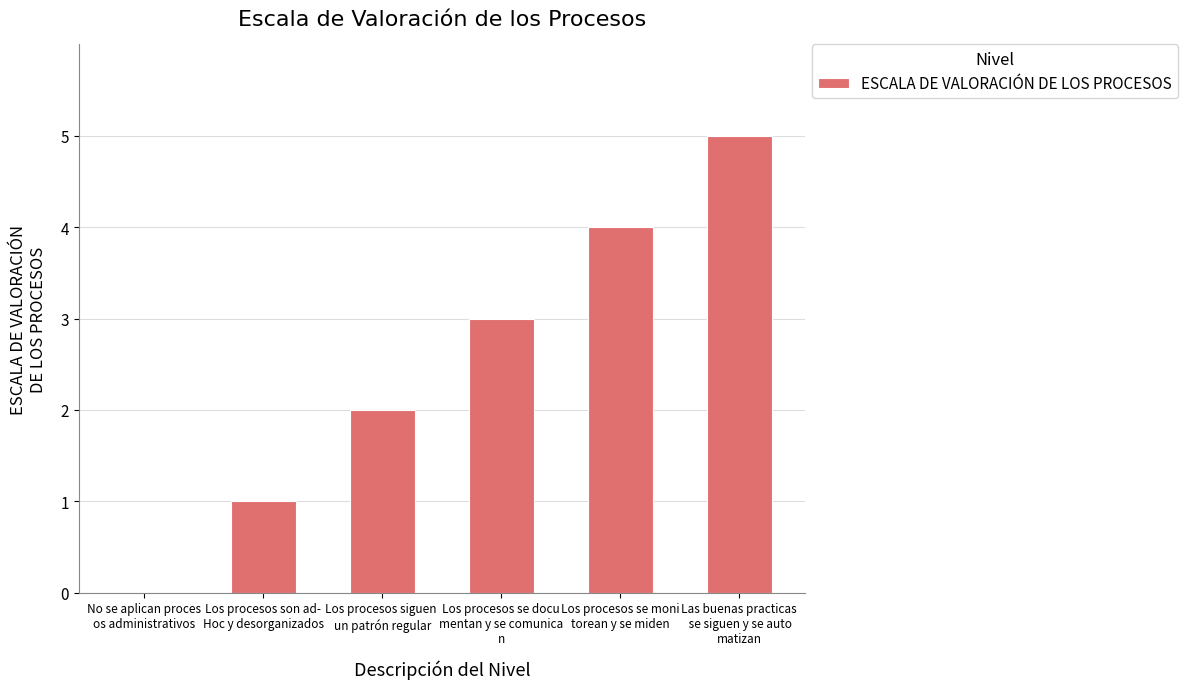

Which label corresponds to the largest value in the chart?

Las buenas practicas
 se siguen y se auto
matizan